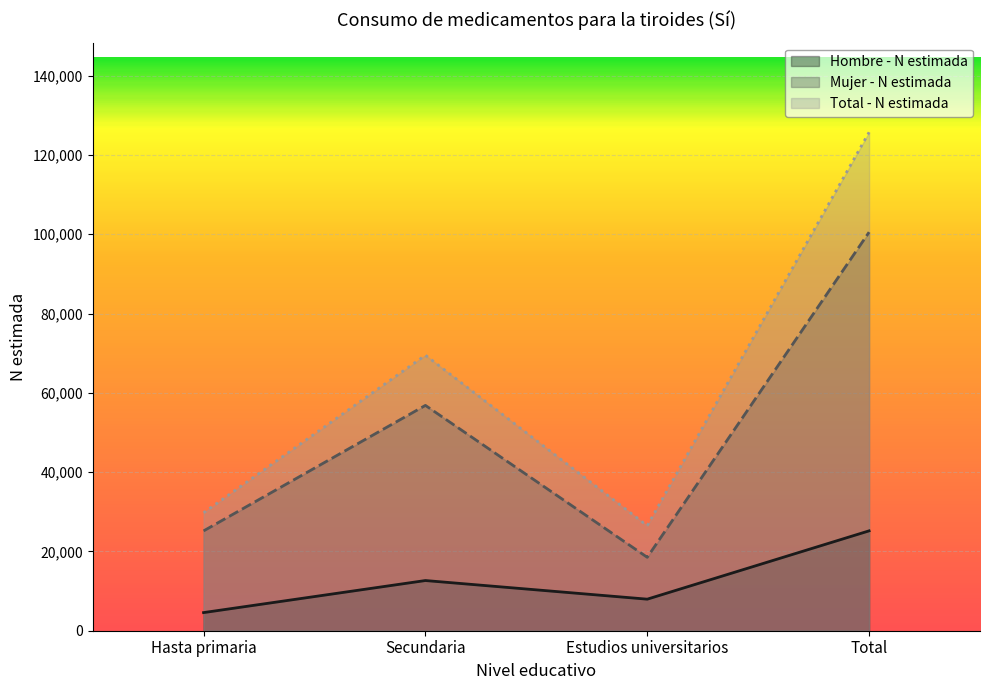

Which label corresponds to the largest value in the chart?

Total